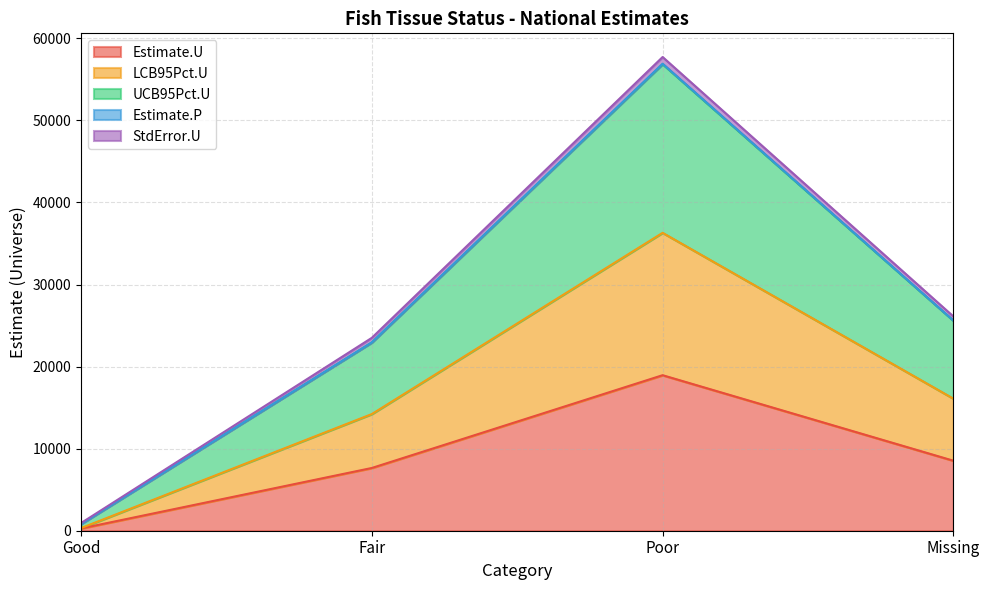

What position from the right is Fair?

3